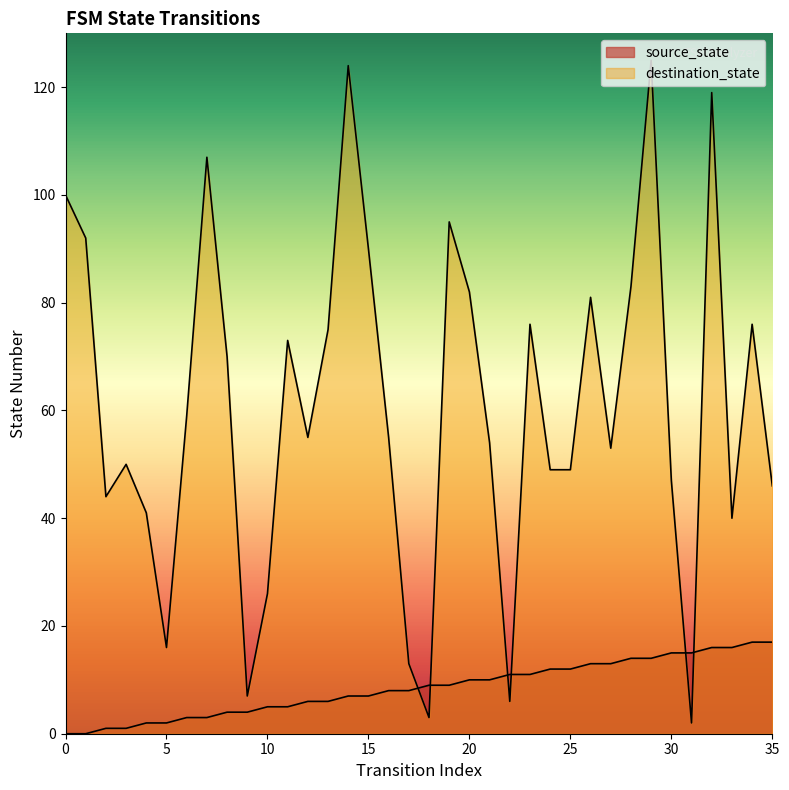

How many lines are shown in the chart?

2